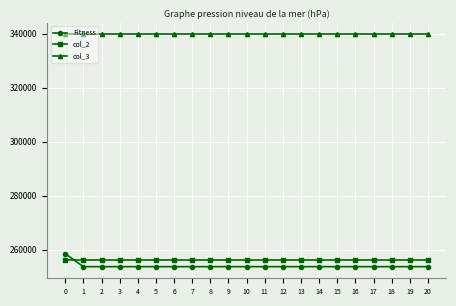

Is it true that col_3 equals 339684 at 20?

True